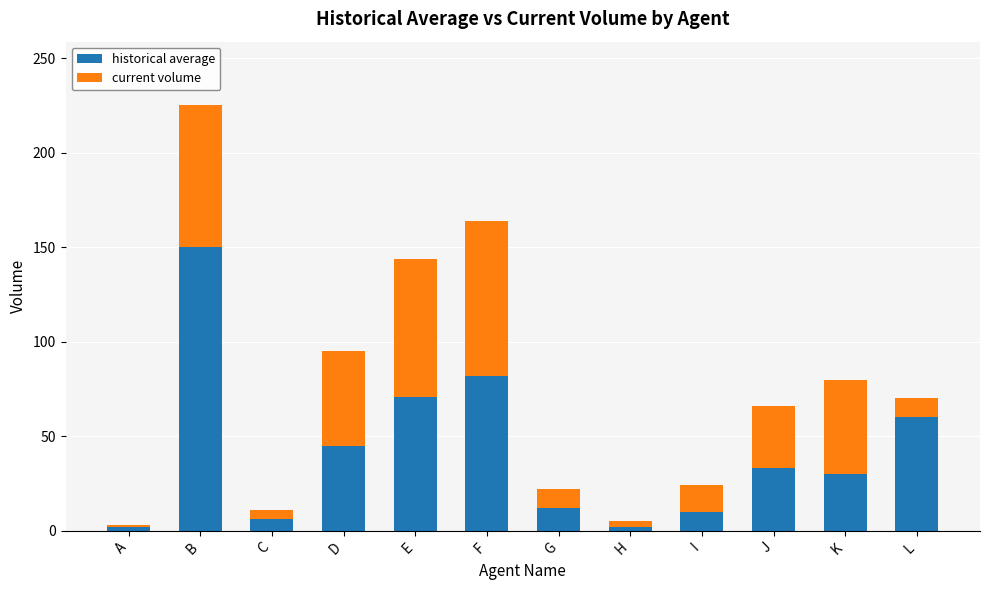

Where does the historical average series first go above 33?

B